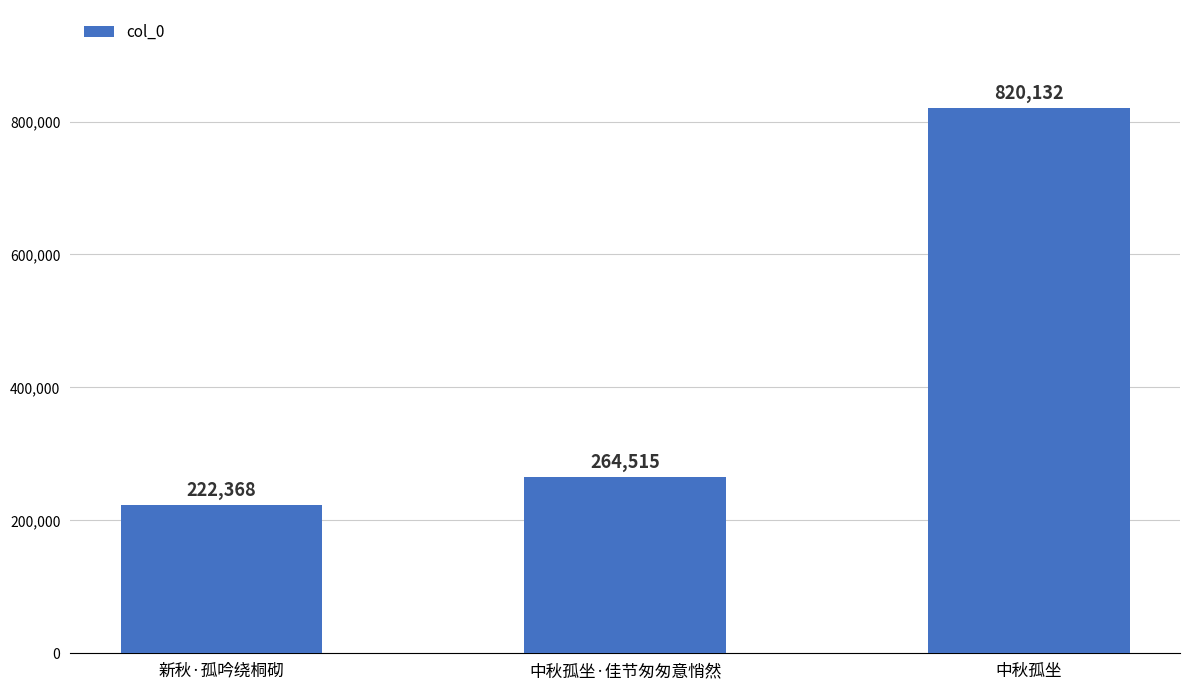

What is the change in value from 新秋·孤吟绕桐砌 to 中秋孤坐·佳节匆匆意悄然?

+42147